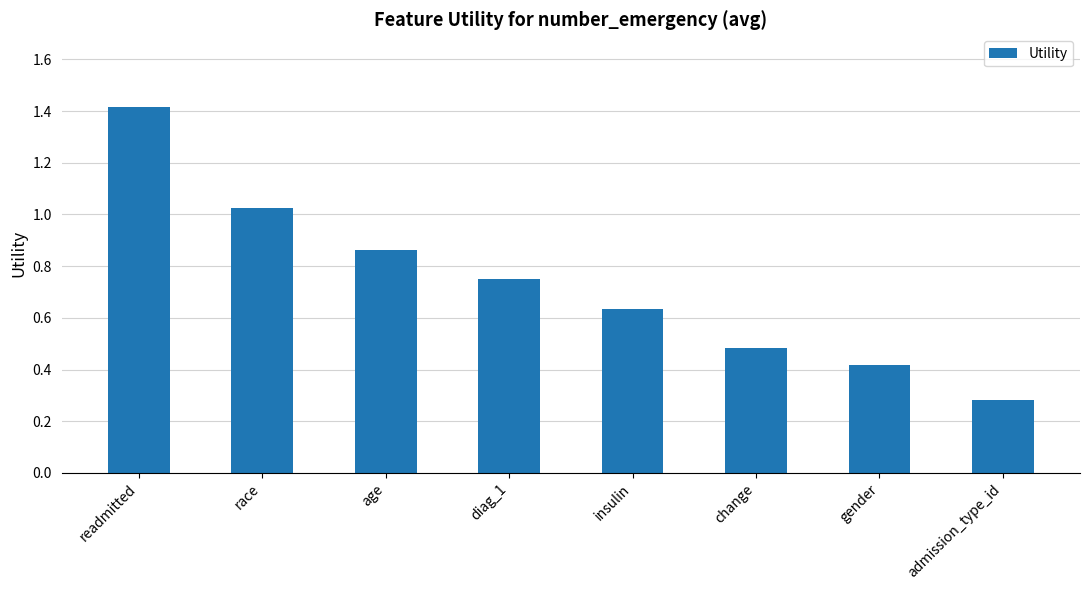

What position from the left is insulin?

5